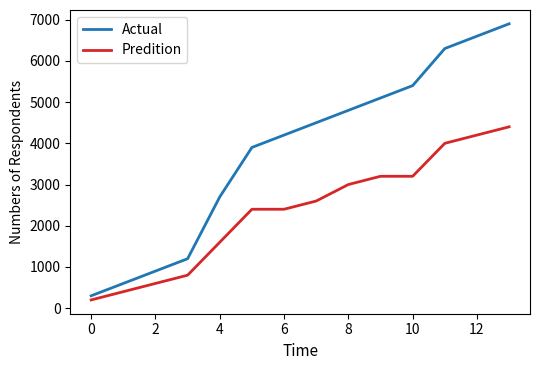

What is the minimum value for Predition?

200